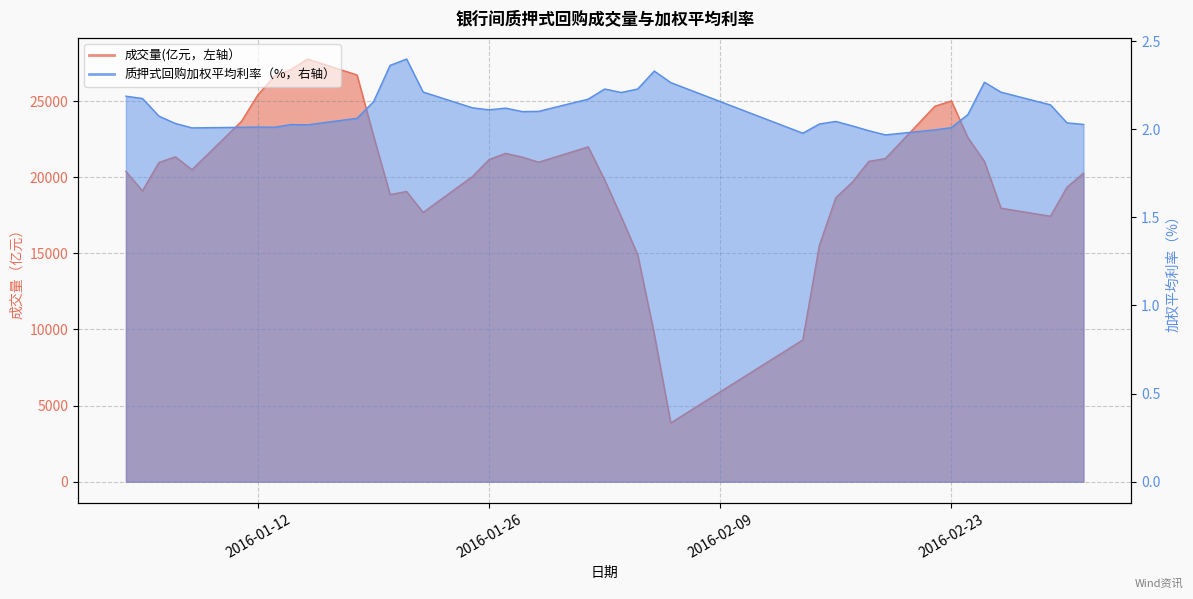

Read the 质押式回购加权平均利率（%，右轴） value at 2016-01-25.

2.1